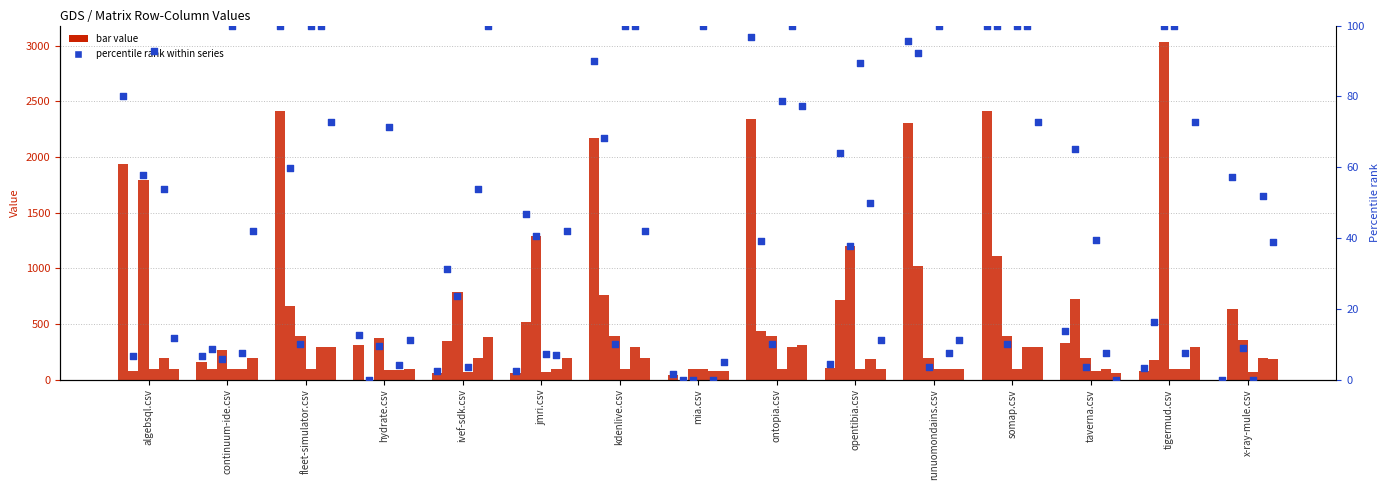

At which category is the sum across all series the highest?

somap.csv